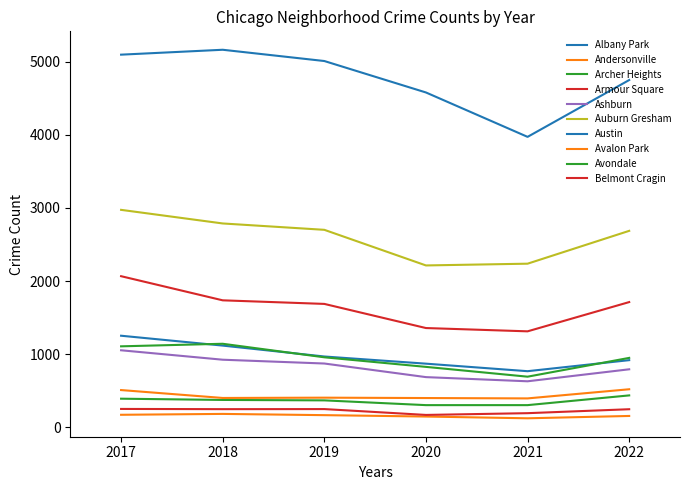

Does the chart display data point markers on the line(s)?

No